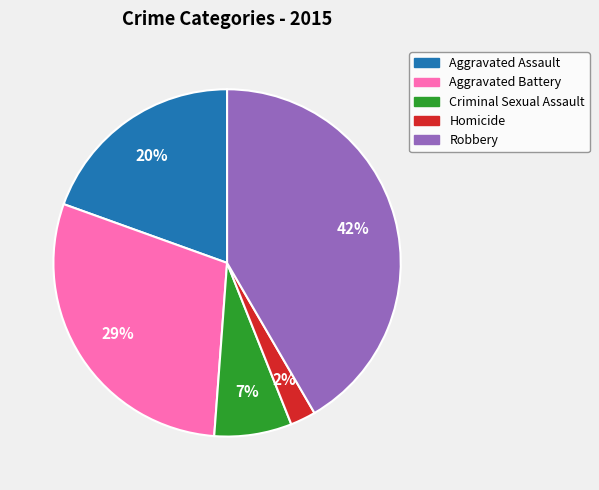

To the nearest percent, what percentage of the pie is Homicide?

2%